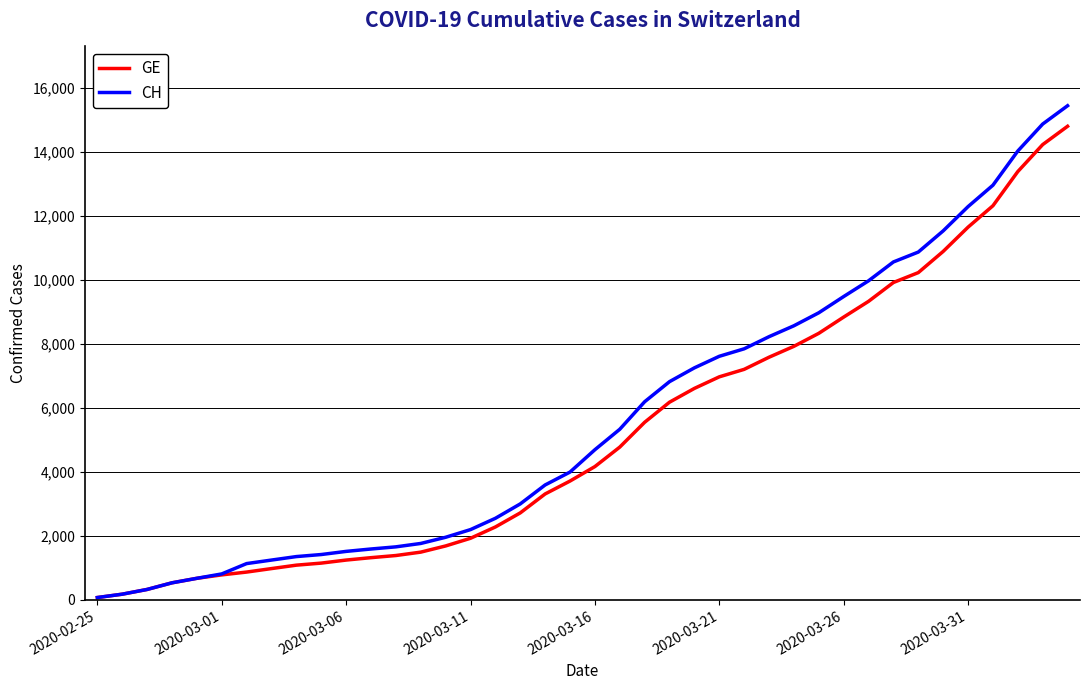

How many lines are shown in the chart?

2